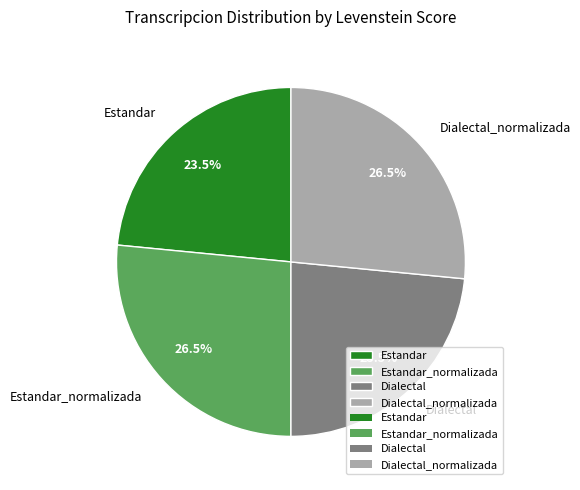

What is the total percentage of Estandar_normalizada and Estandar?

50.0%